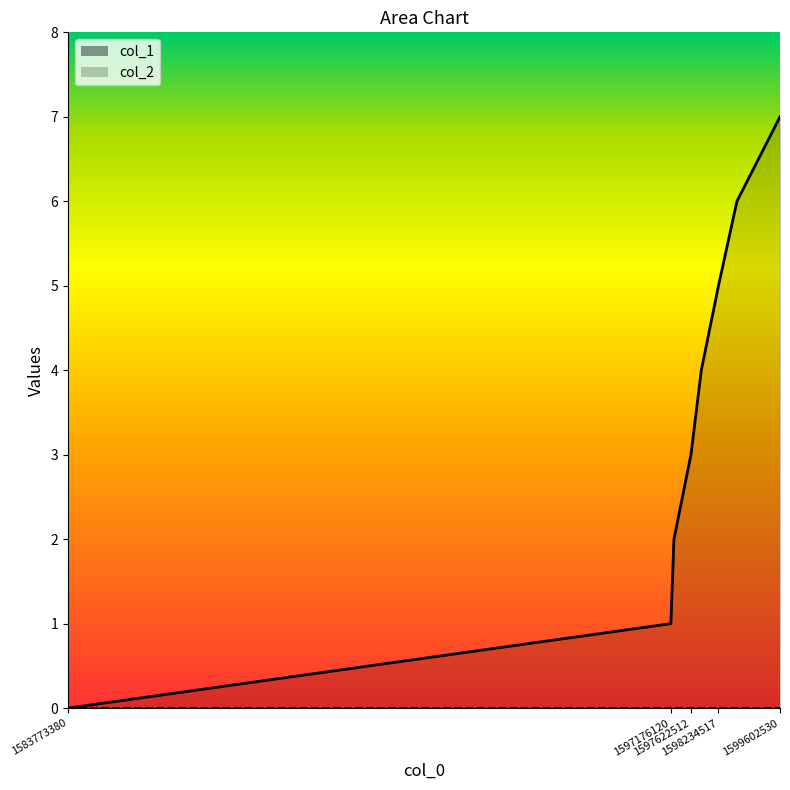

What is the greatest value displayed?

7